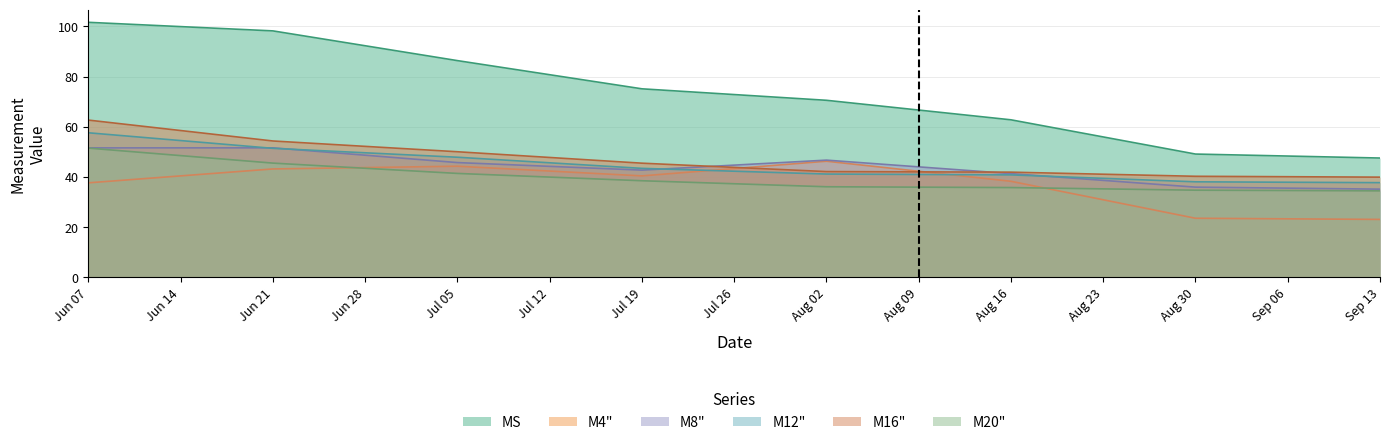

How many lines are shown in the chart?

6